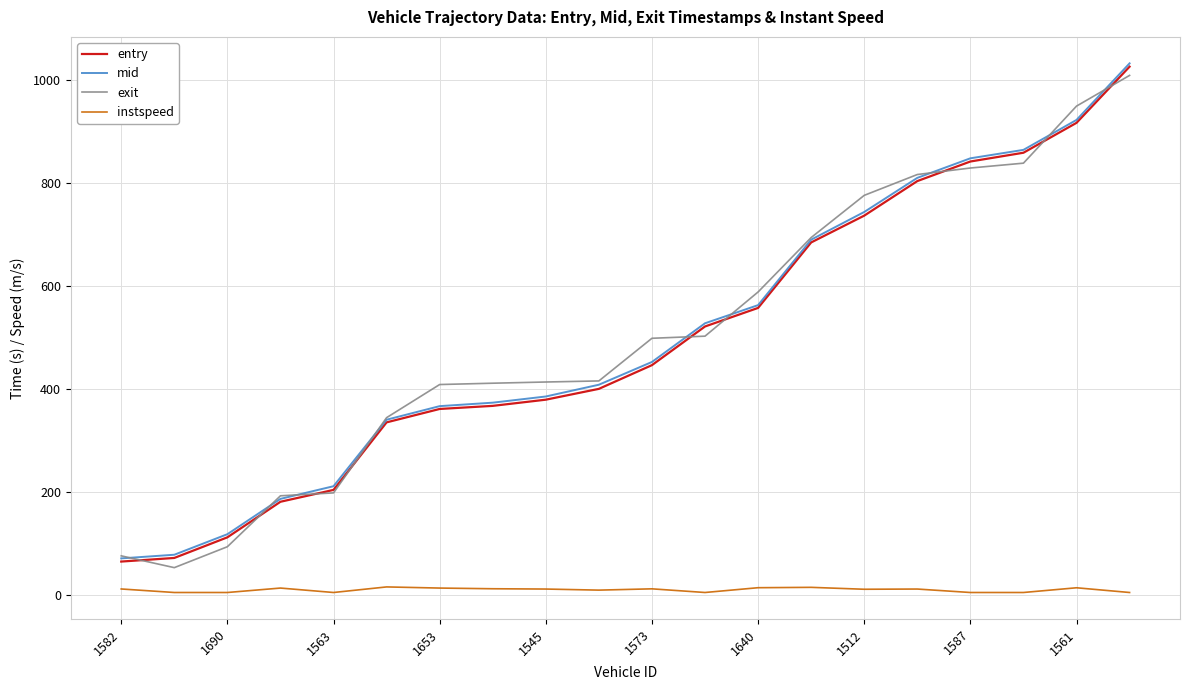

True or false: mid and instspeed intersect in this chart.

False